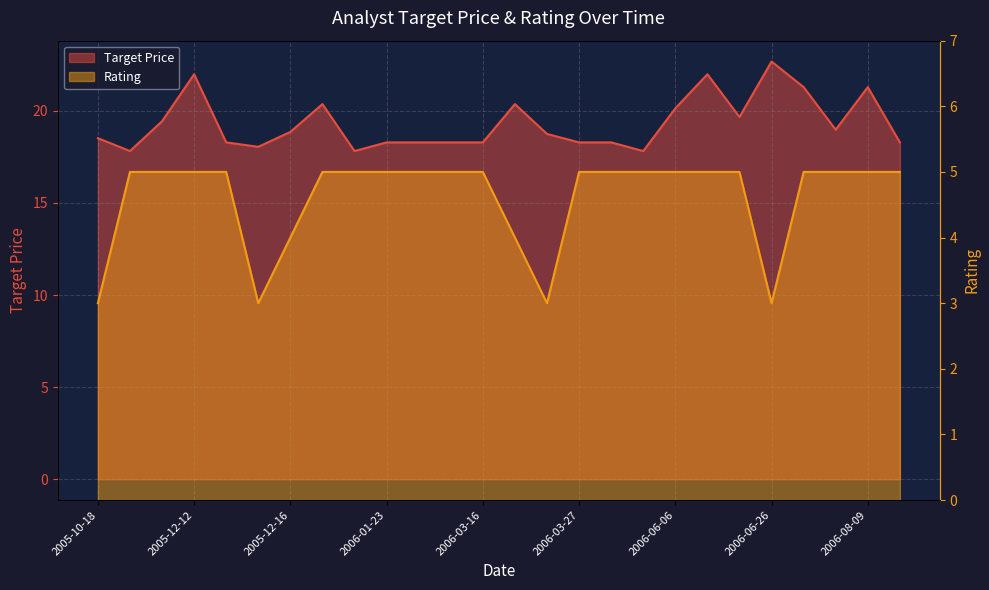

What are all the series names shown in the legend?

Target Price, Rating